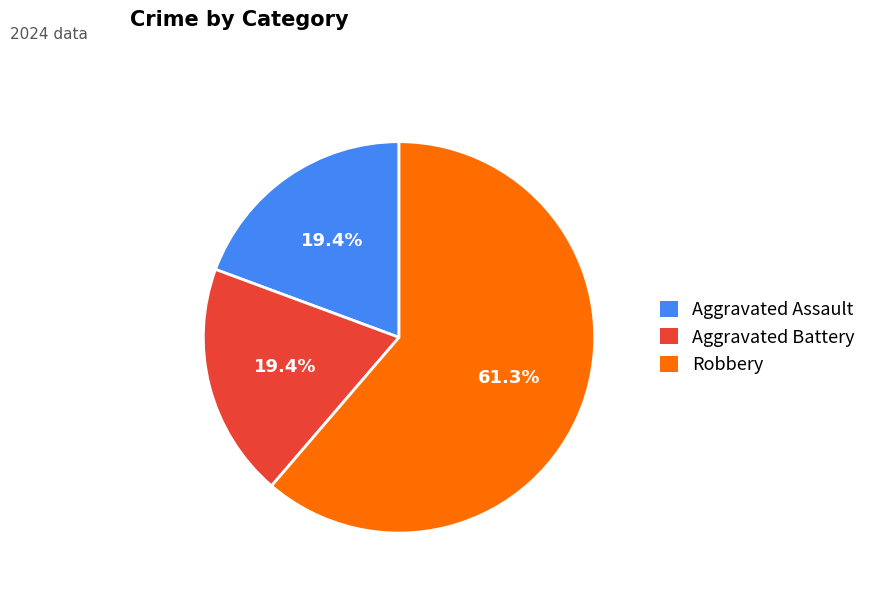

Which category accounts for the majority?

Robbery